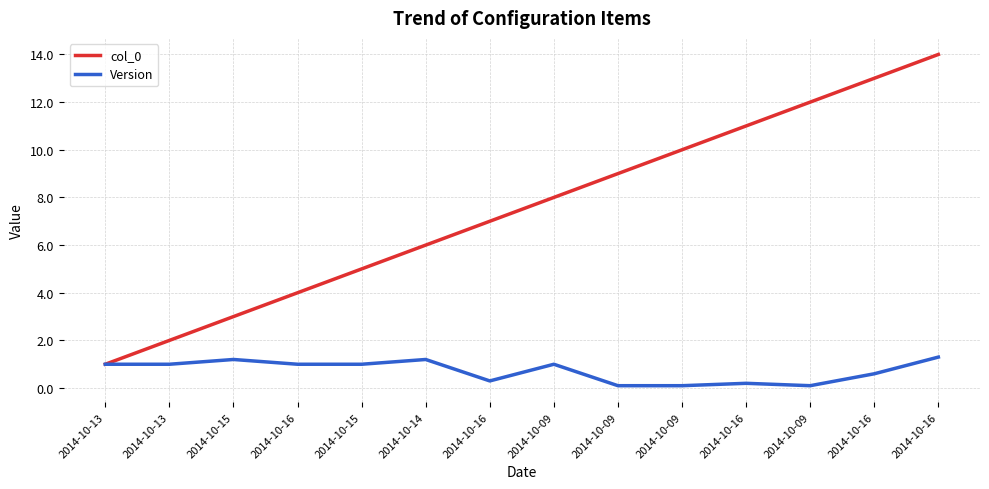

What are all the series names shown in the legend?

col_0, Version